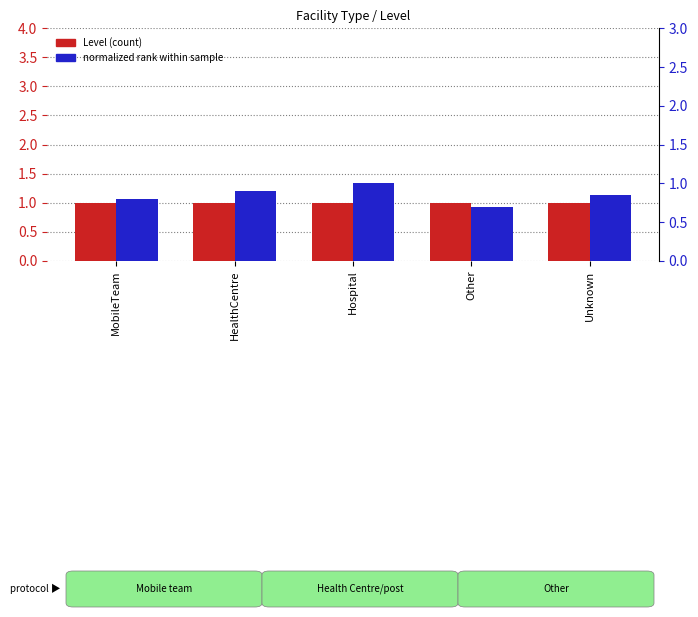

Read the Level value at MobileTeam.

1.0